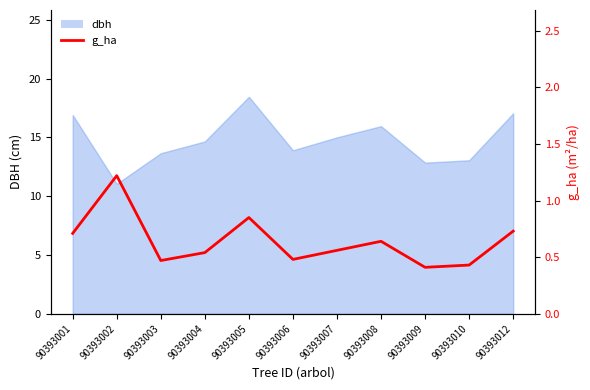

What is the difference between the maximum and minimum values?

0.8